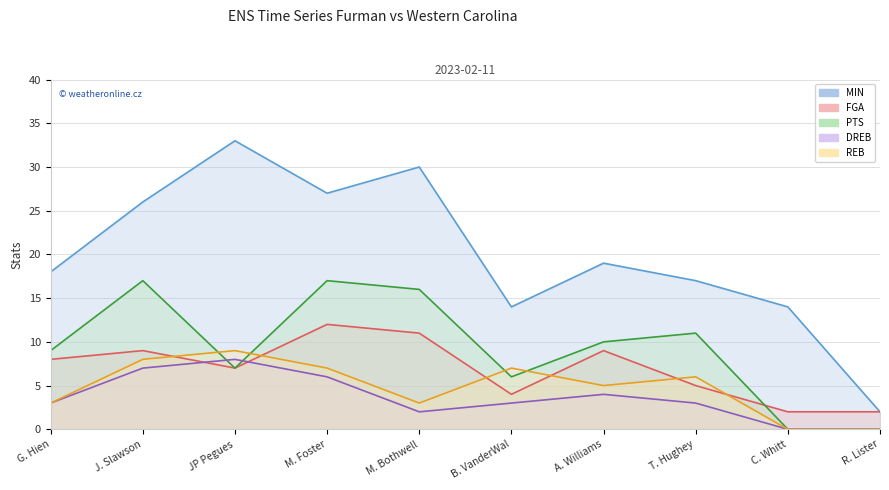

True or false: MIN and FGA cross at least once.

False